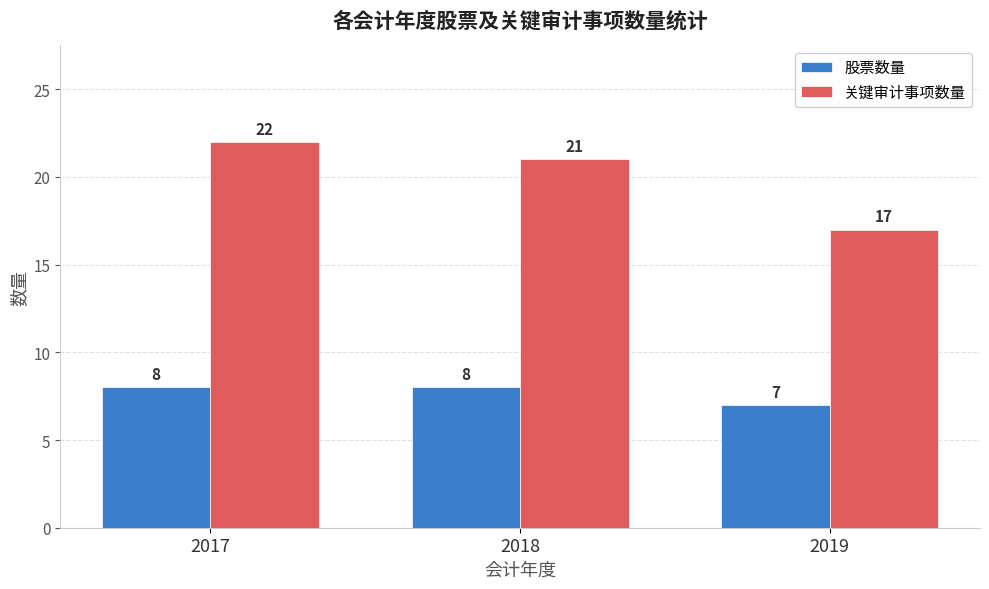

Rank the series at 2017 from highest to lowest value.

关键审计事项数量, 股票数量